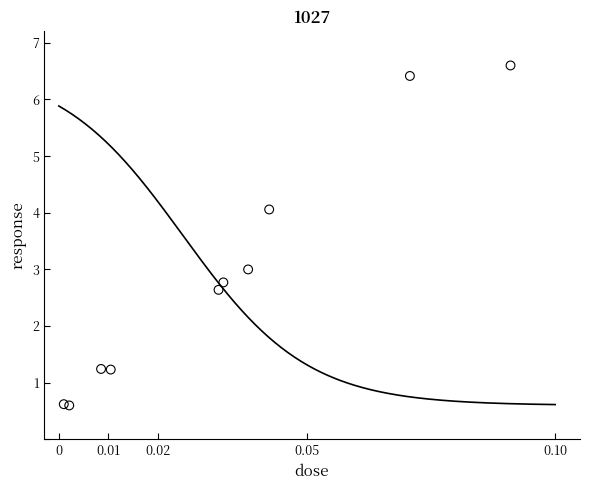

List the coordinates of all points as (Y, X) pairs, reading left to right.

(0.6, 0.0)  (0.6, 0.0)  (1.2, 0.0)  (1.2, 0.0)  (2.6, 0.0)  (2.8, 0.0)  (3.0, 0.0)  (4.1, 0.0)  (6.4, 0.1)  (6.6, 0.1)